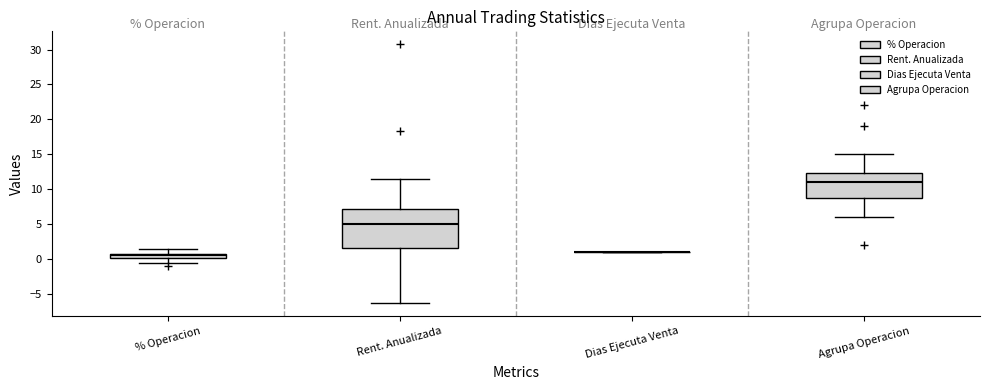

Where is the upper edge of the box for Rent. Anualizada on the y-axis? The values are not printed on the chart, so give them approximately, as read against the axis.

7.0